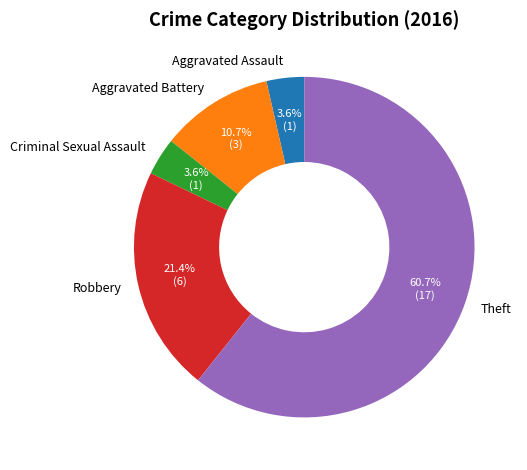

What percentage is the Aggravated Assault slice, to the nearest percent?

4%